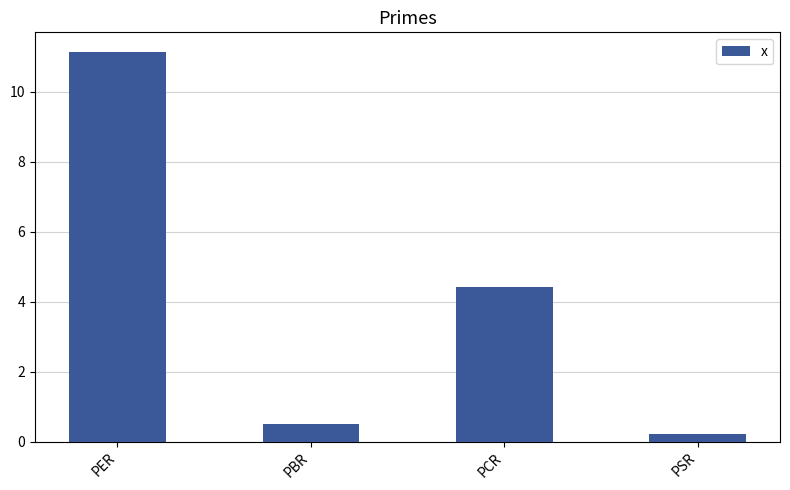

List the labels in order of value, smallest first.

PSR, PBR, PCR, PER